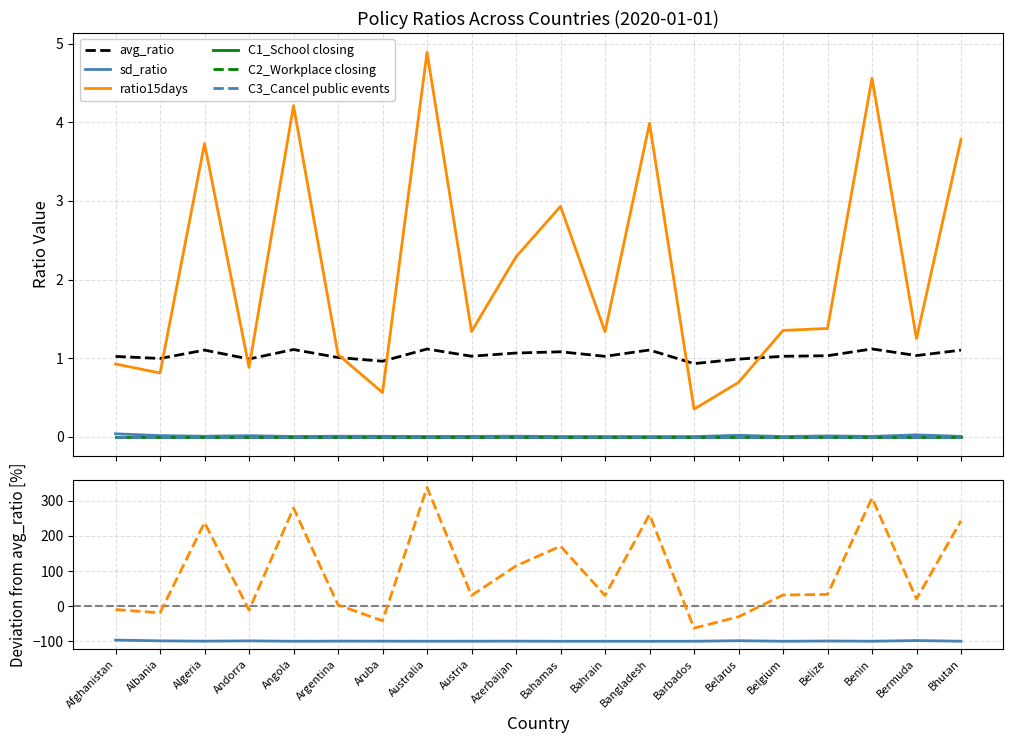

True or false: sd_ratio has a value of 0.0 at Bhutan.

True